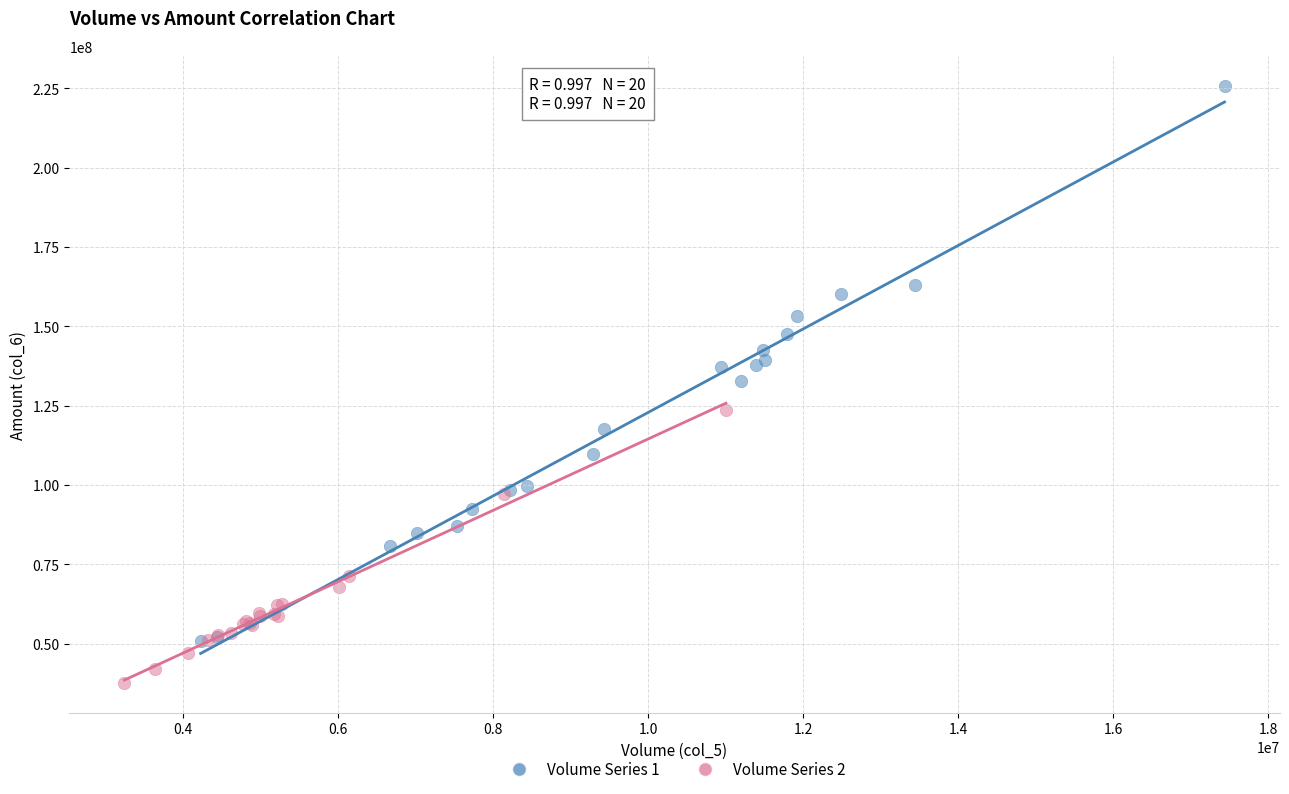

Which series reaches the maximum Y coordinate?

Volume Series 1